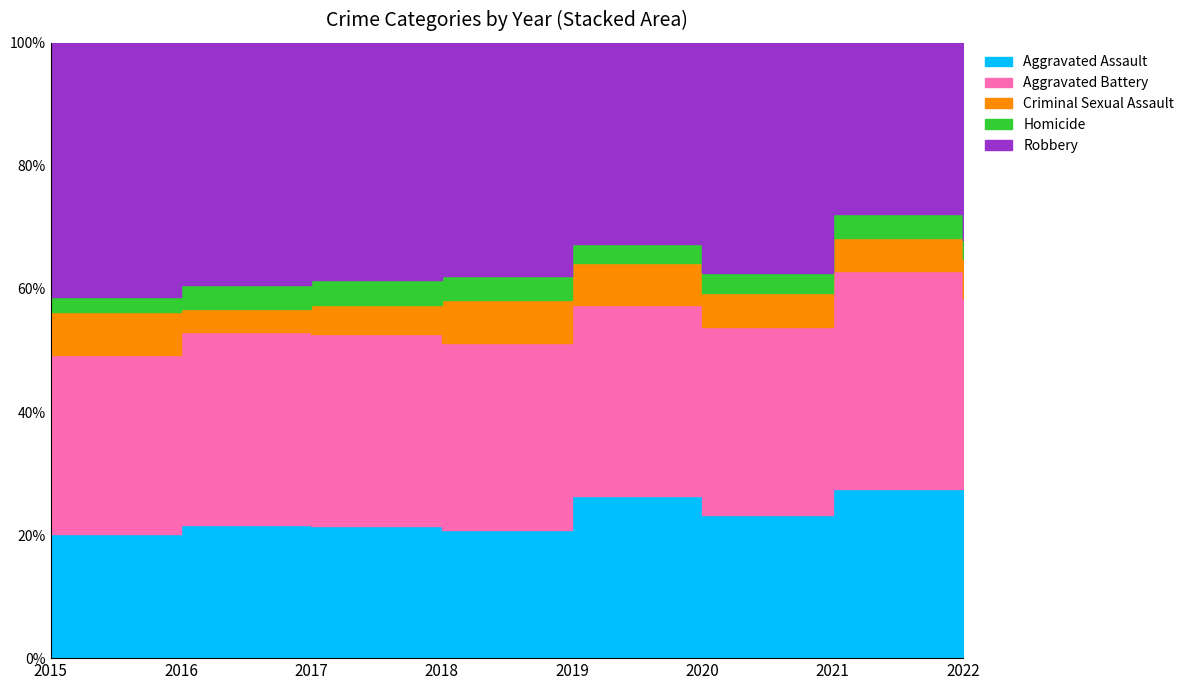

What is the smallest value displayed?

17